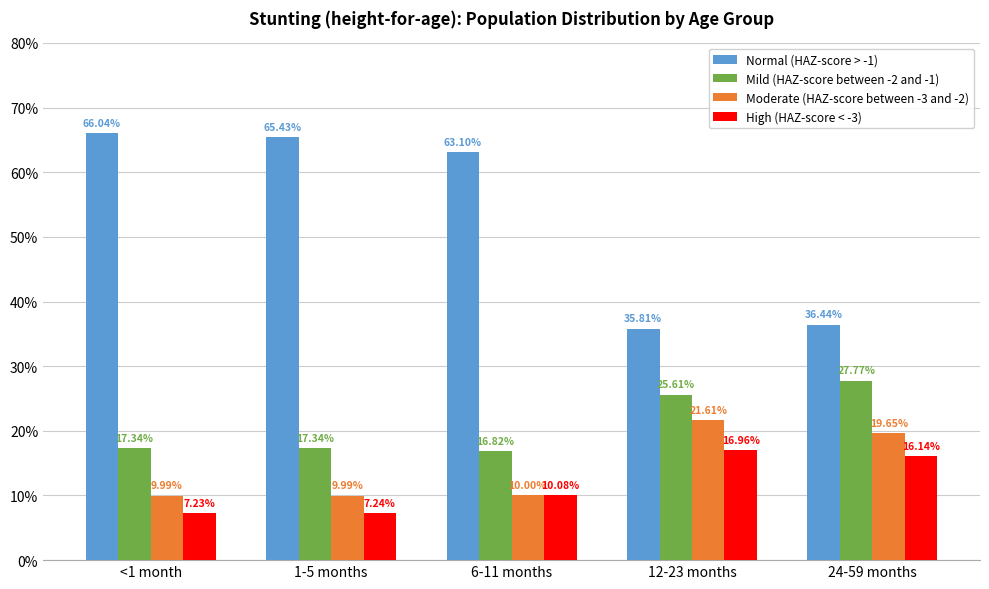

Which series has the largest total across all categories?

Normal (HAZ-score > -1)